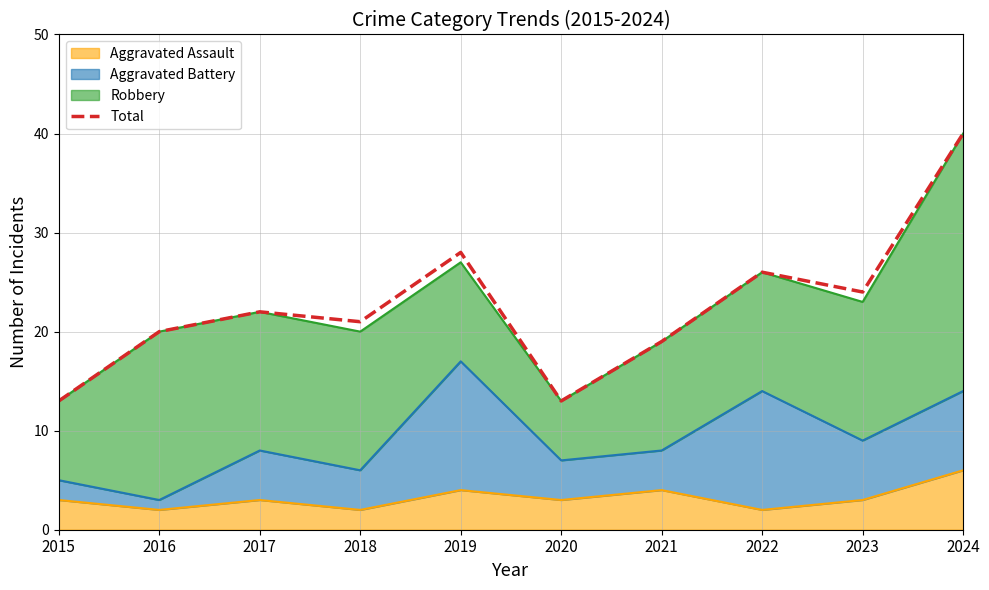

Count the number of categories in the chart.

10